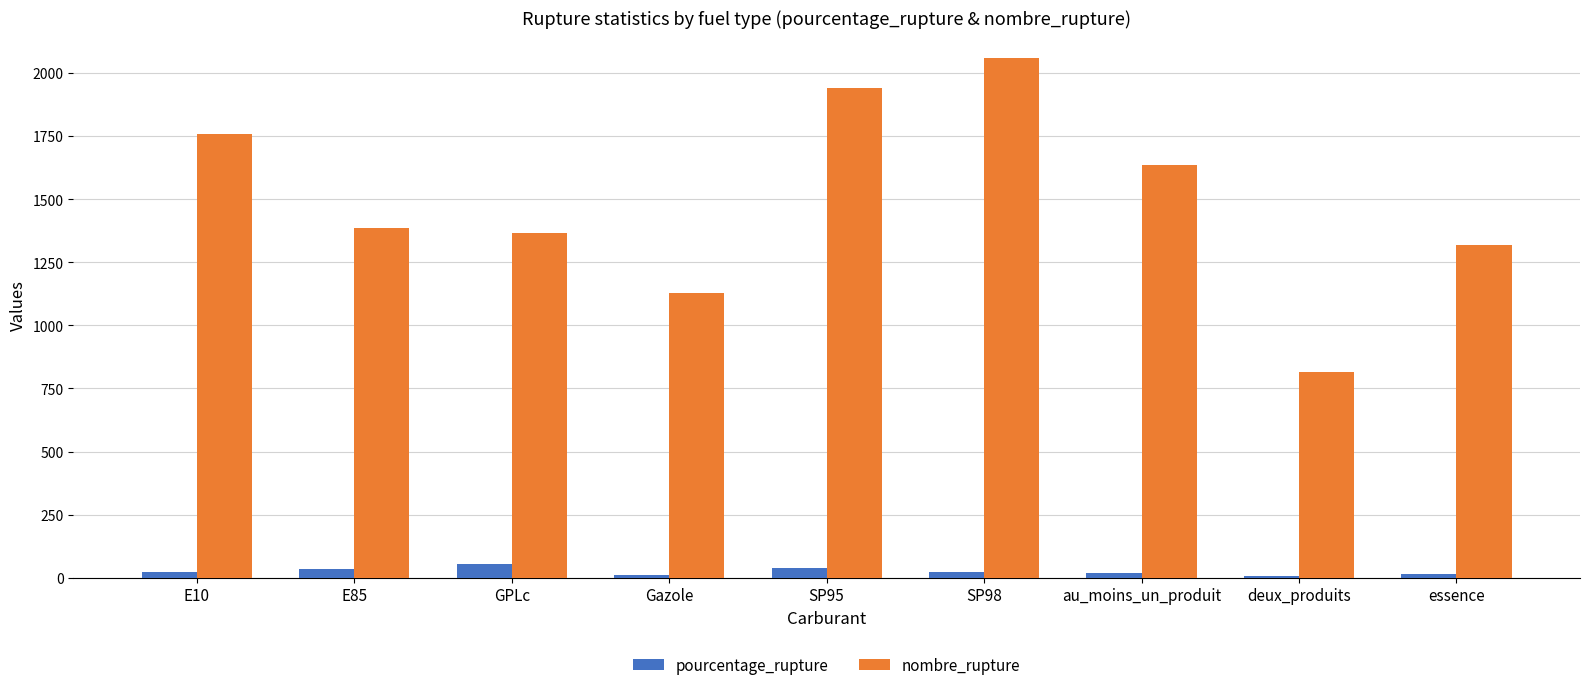

What are all the series names shown in the legend?

pourcentage_rupture, nombre_rupture